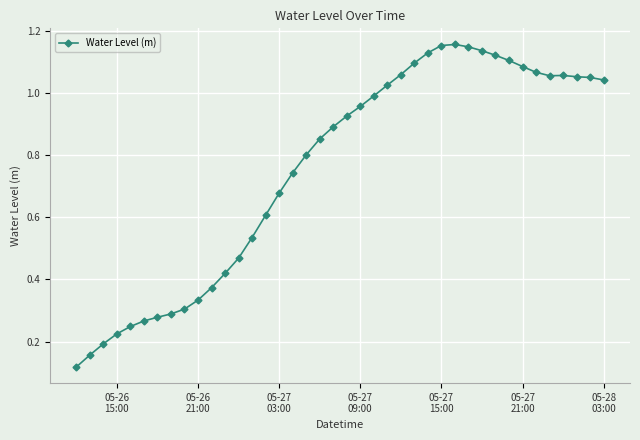

What is the average value?

0.8